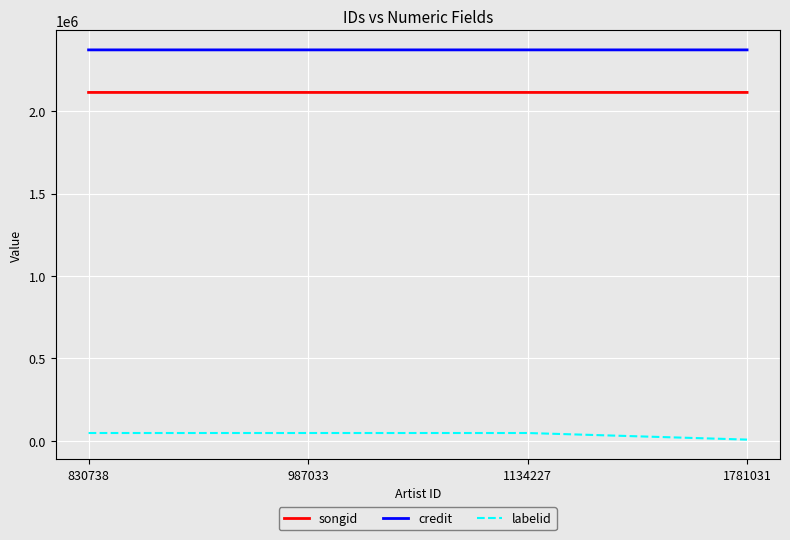

List the series in order of their peak value, lowest first.

labelid, songid, credit